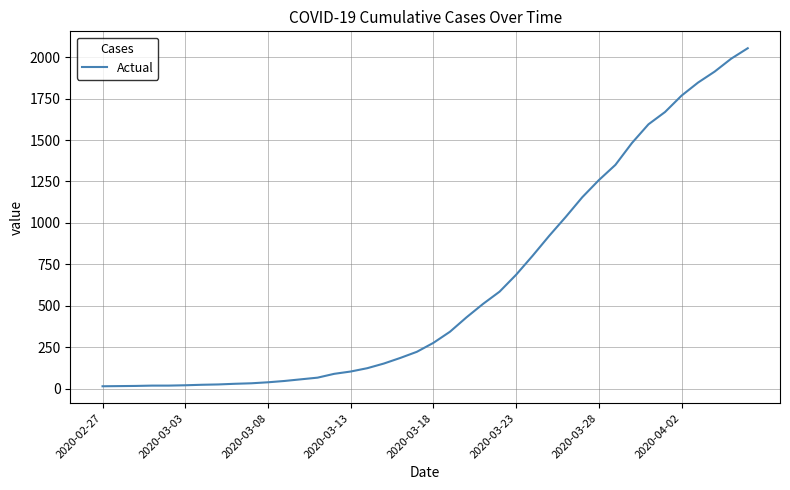

What is the smallest value displayed?

14